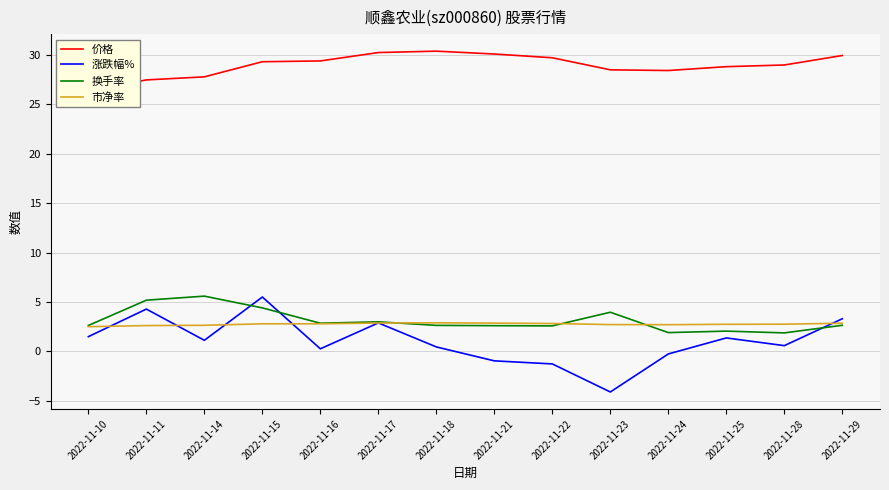

Count the number of data series in this chart.

4